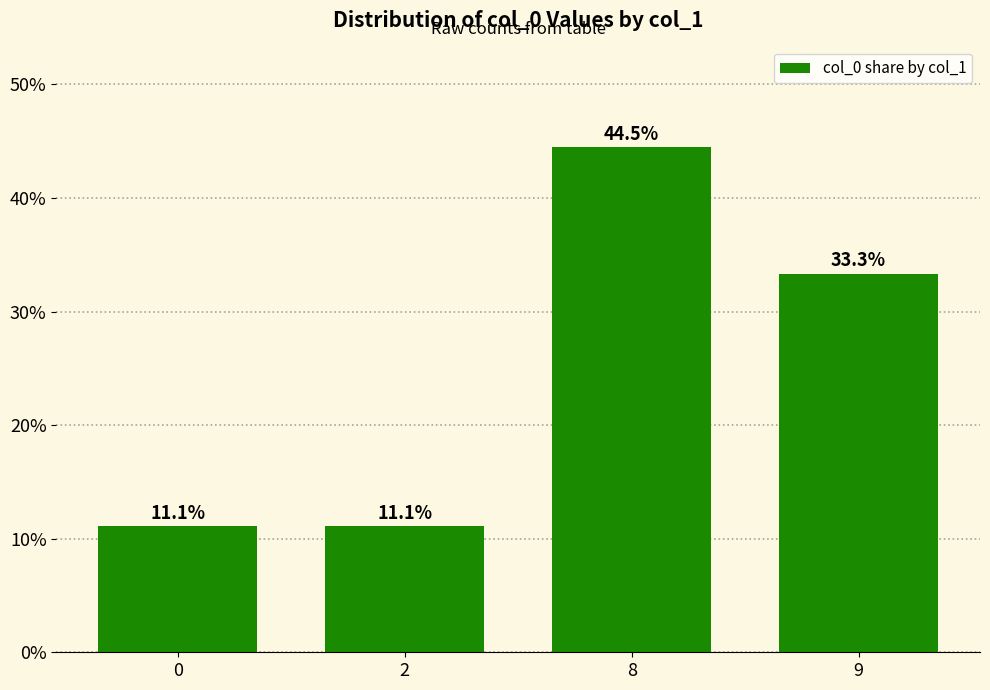

True or false: the data shows 11.1 at 2.

True